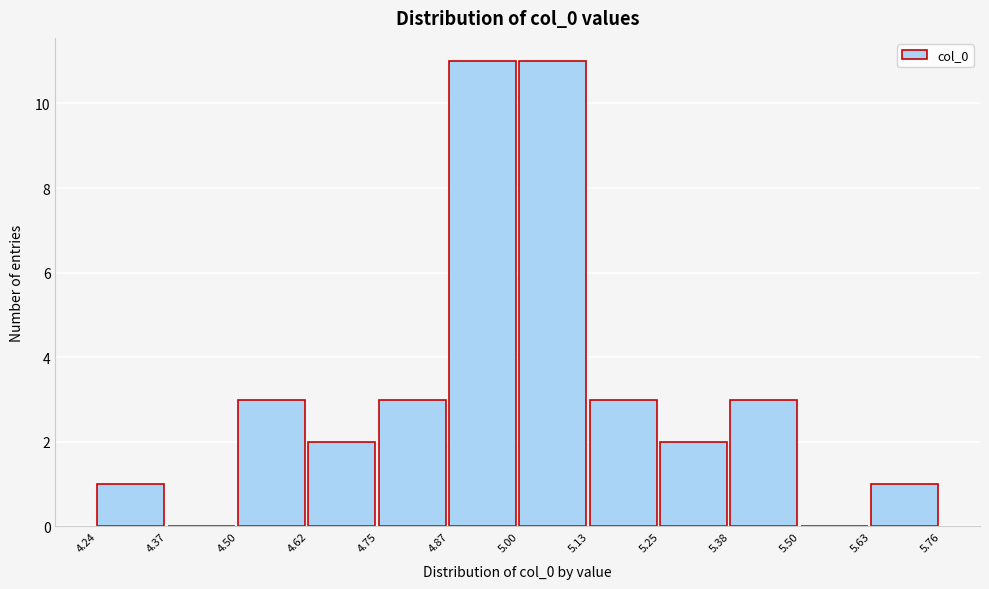

What is the height of the bar covering 4.75 to 4.87 on the x-axis? The values are not printed on the chart, so give them approximately, as read against the axis.

3